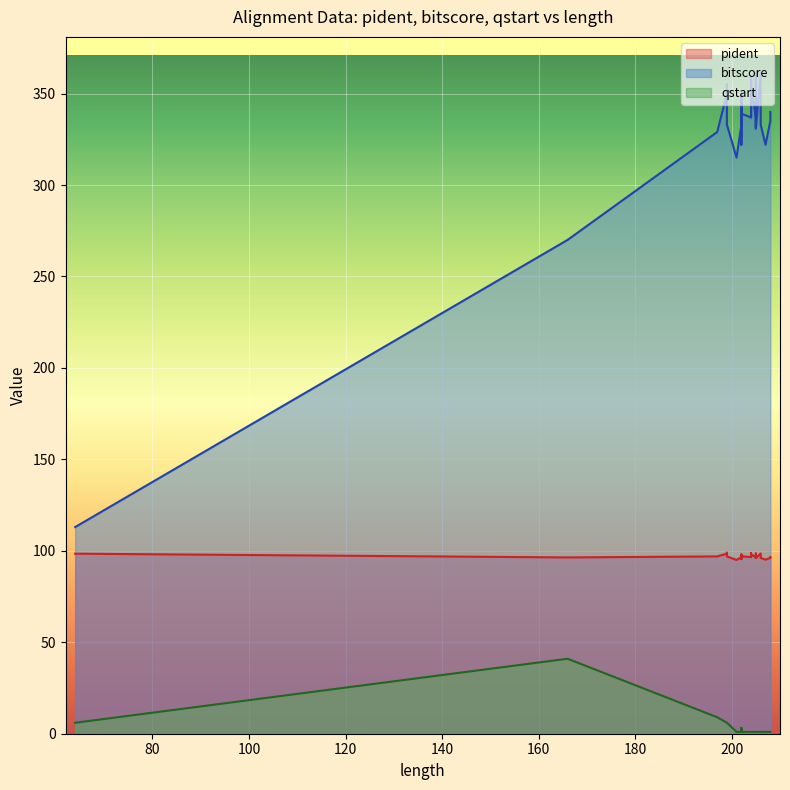

List the labels in order of pident value, largest first.

199, 205, 206, 204, 204, 199, 199, 64, 205, 204, 204, 202, 204, 204, 204, 202, 202, 202, 199, 197, 197, 197, 208, 205, 205, 204, 204, 202, 202, 166, 208, 208, 206, 205, 205, 202, 202, 207, 207, 201